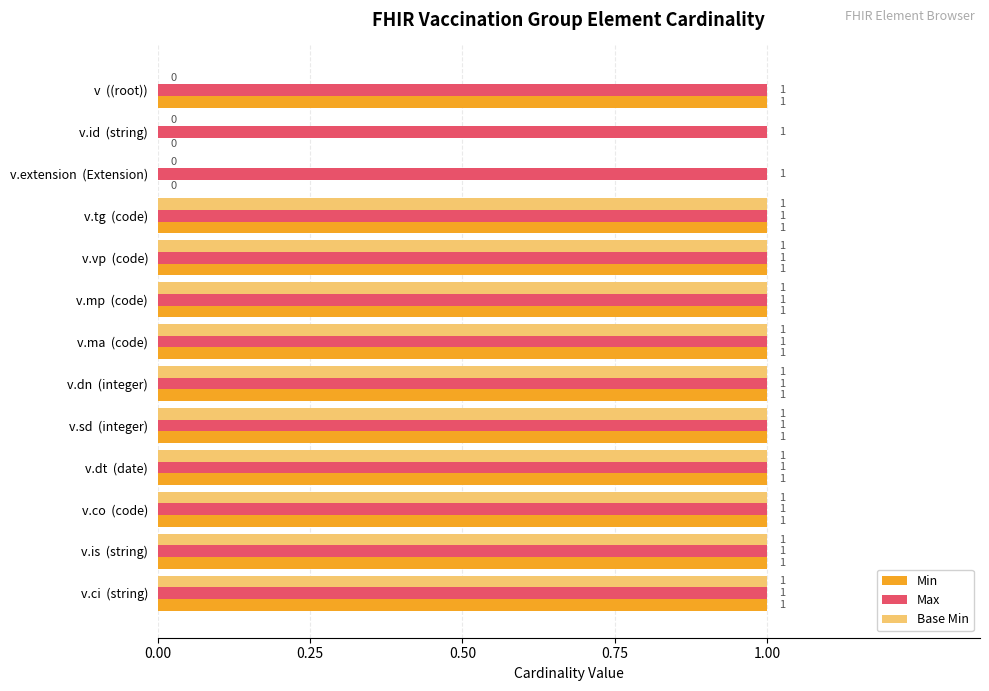

What is the sum of all Max values?

13